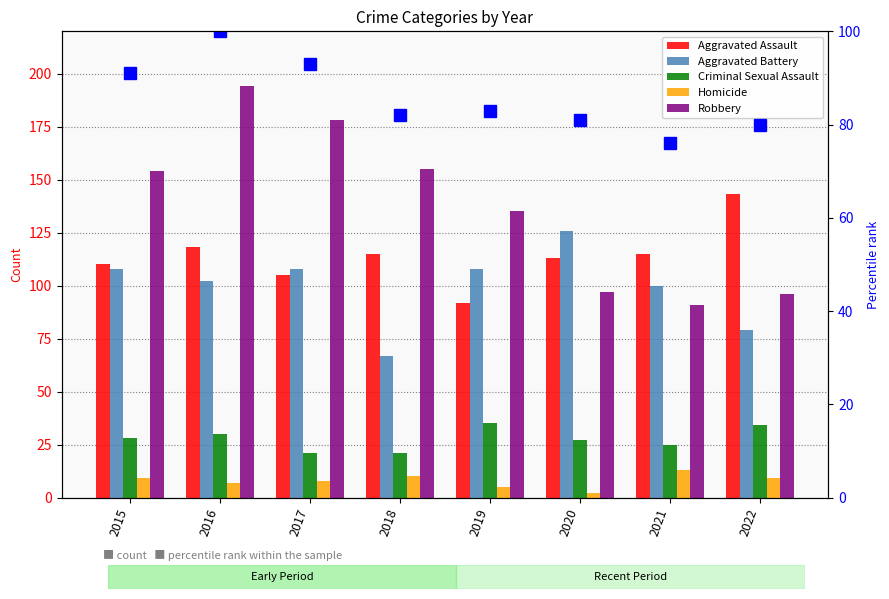

What is the difference between the maximum and second lowest values in the Criminal Sexual Assault series?

14